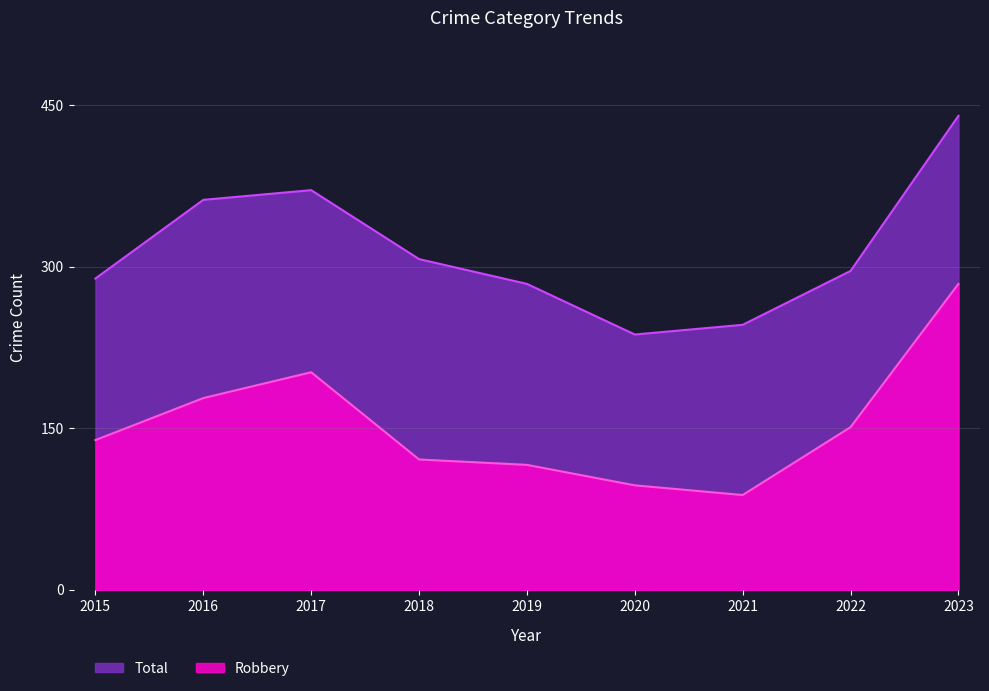

Reading left to right, list all the values displayed in this chart.

Robbery: 139	178	202	121	116	97	88	151	284
Total: 289	362	371	307	284	237	246	296	440